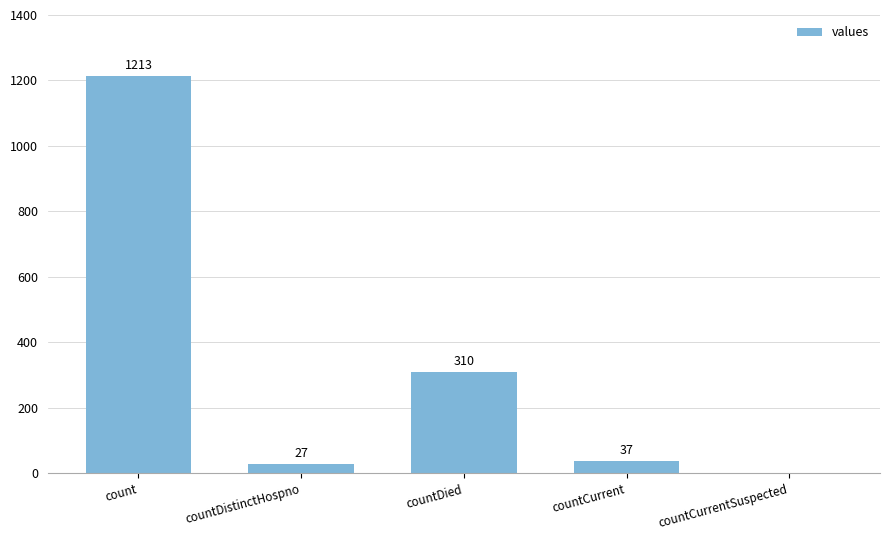

What is the greatest value displayed?

1213